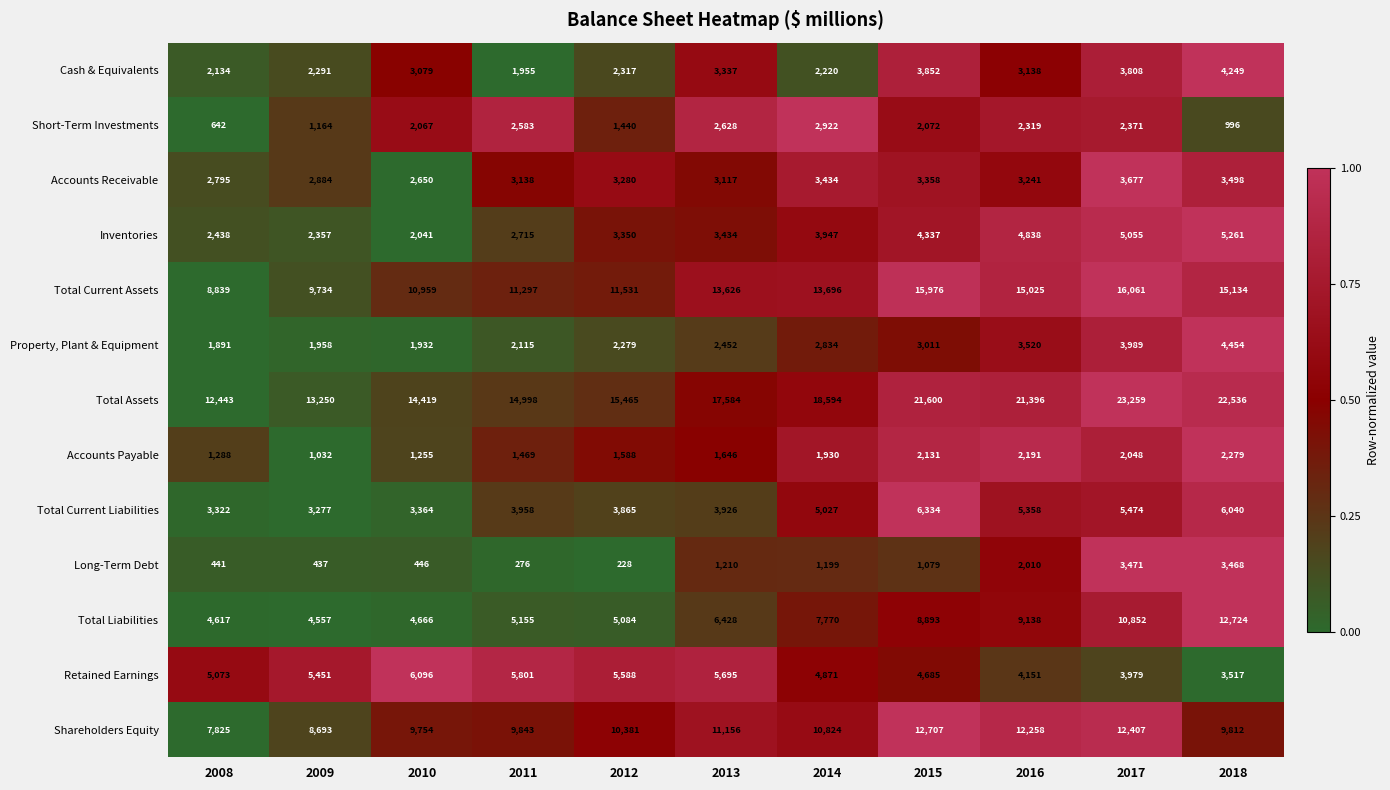

What is the total value across all series at 2015?

90035